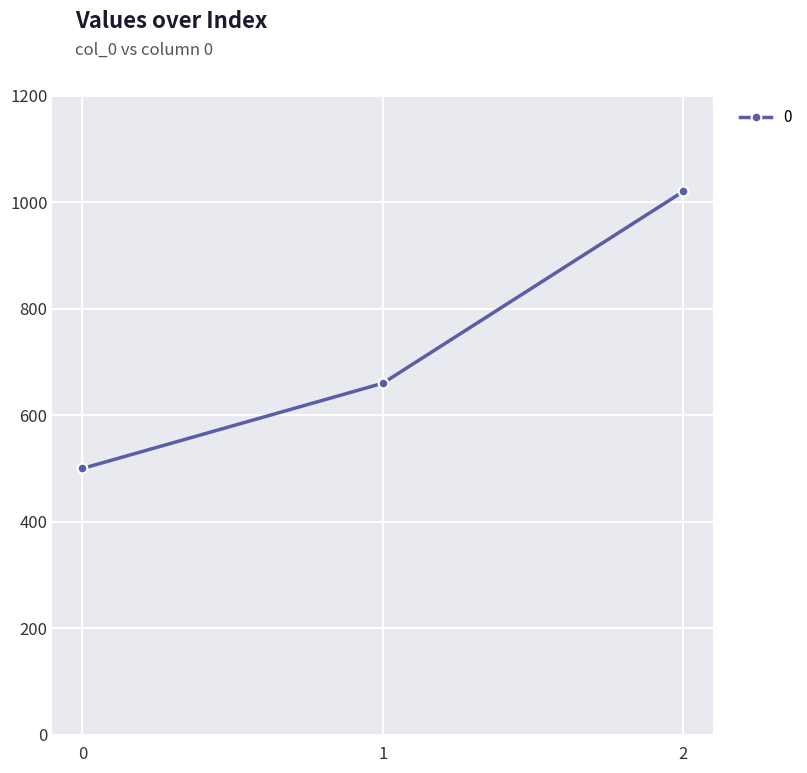

Rank the categories by value from highest to lowest.

2, 1, 0